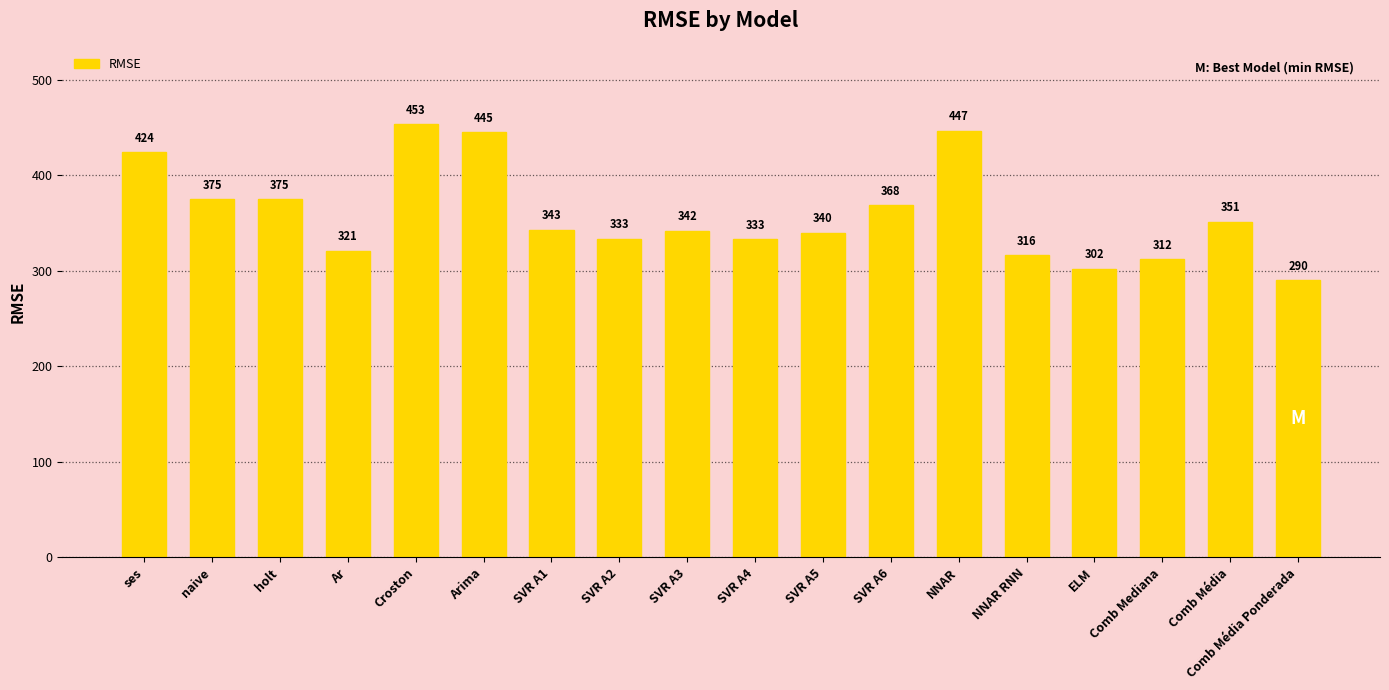

What is the minimum value shown in the chart?

290.2